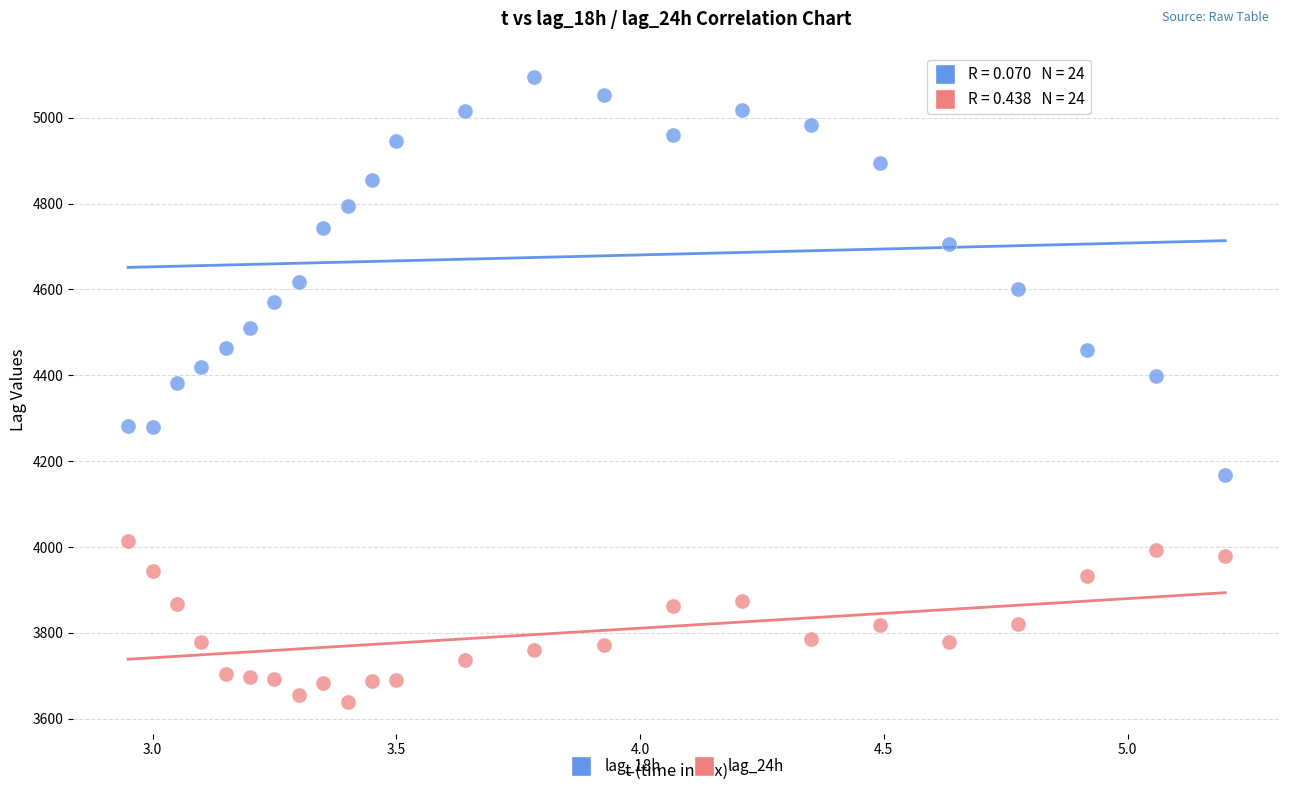

Which series reaches the minimum Y coordinate?

lag_24h